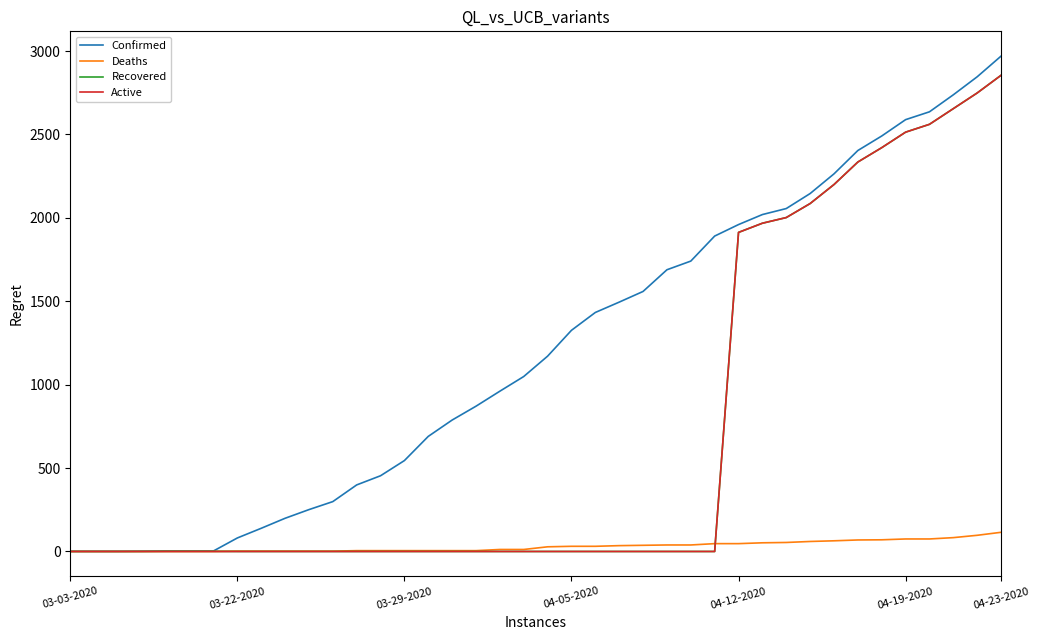

Which series has the largest total across all categories?

Confirmed